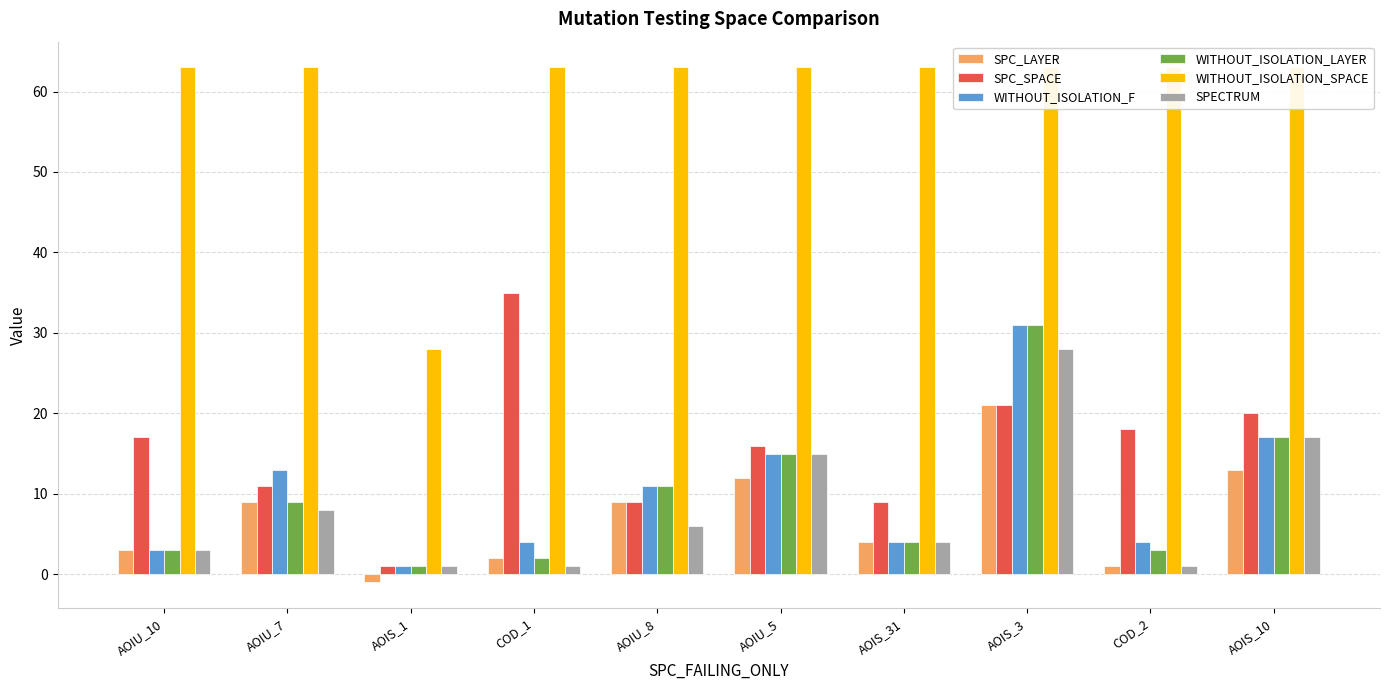

At which category does the chart reach its peak across all series?

AOIU_10